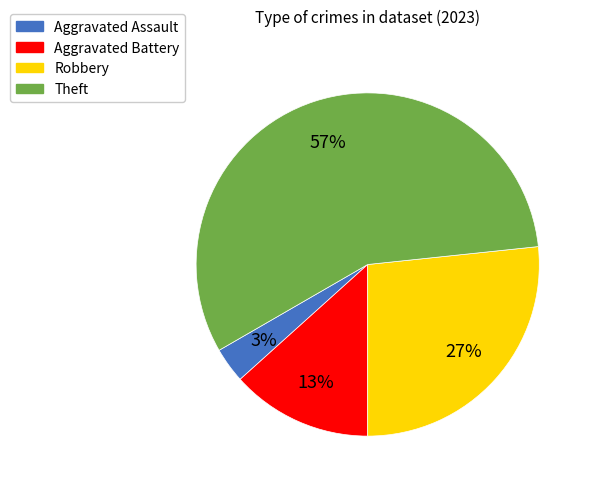

Is there any slice that represents more than half of the pie?

Yes